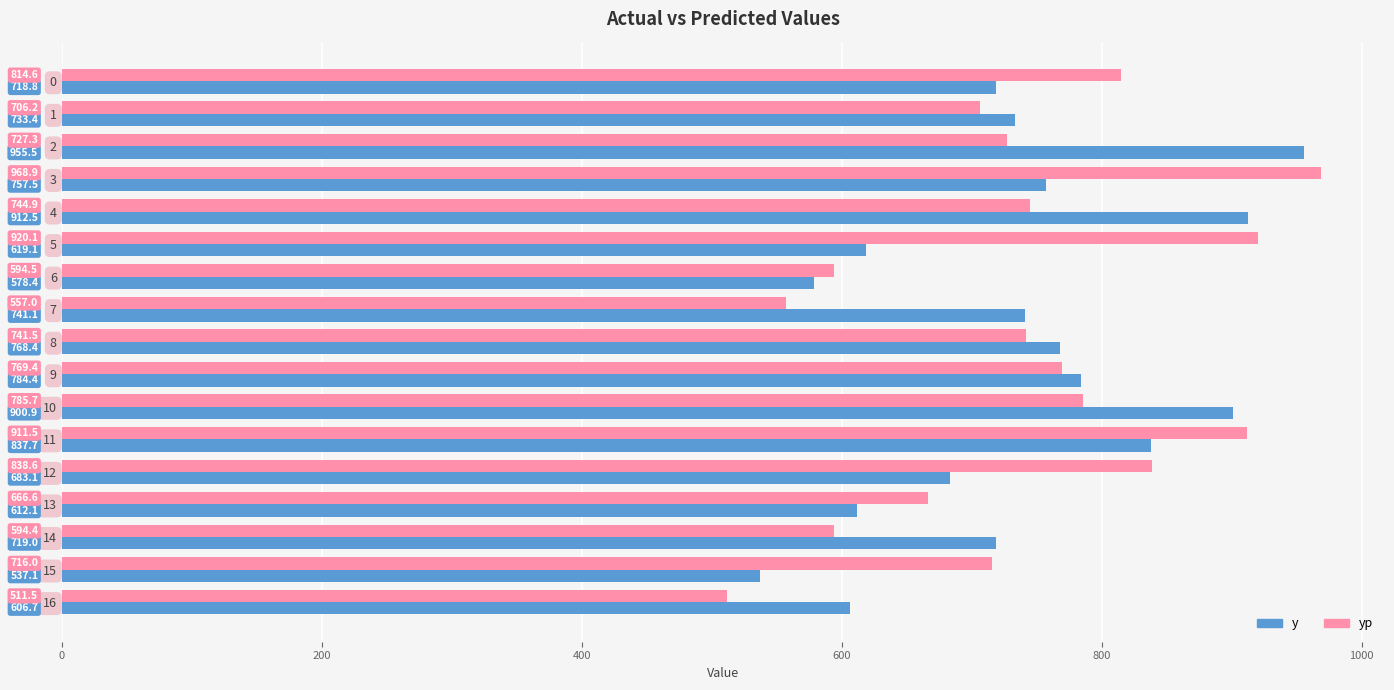

At which category is the sum across all series the highest?

11